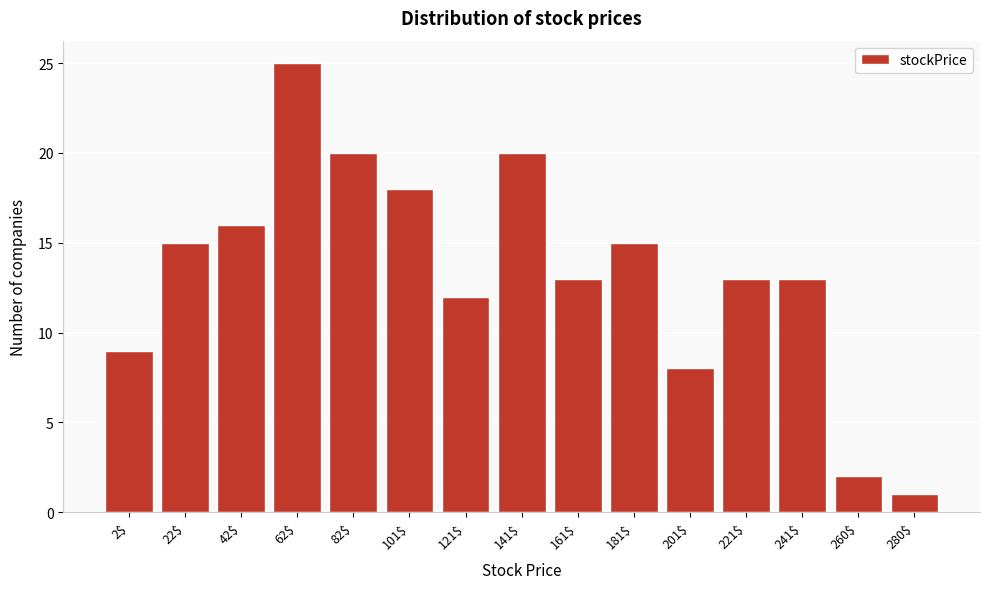

Reading left to right, transcribe all the data shown in this chart.

9	15	16	25	20	18	12	20	13	15	8	13	13	2	1